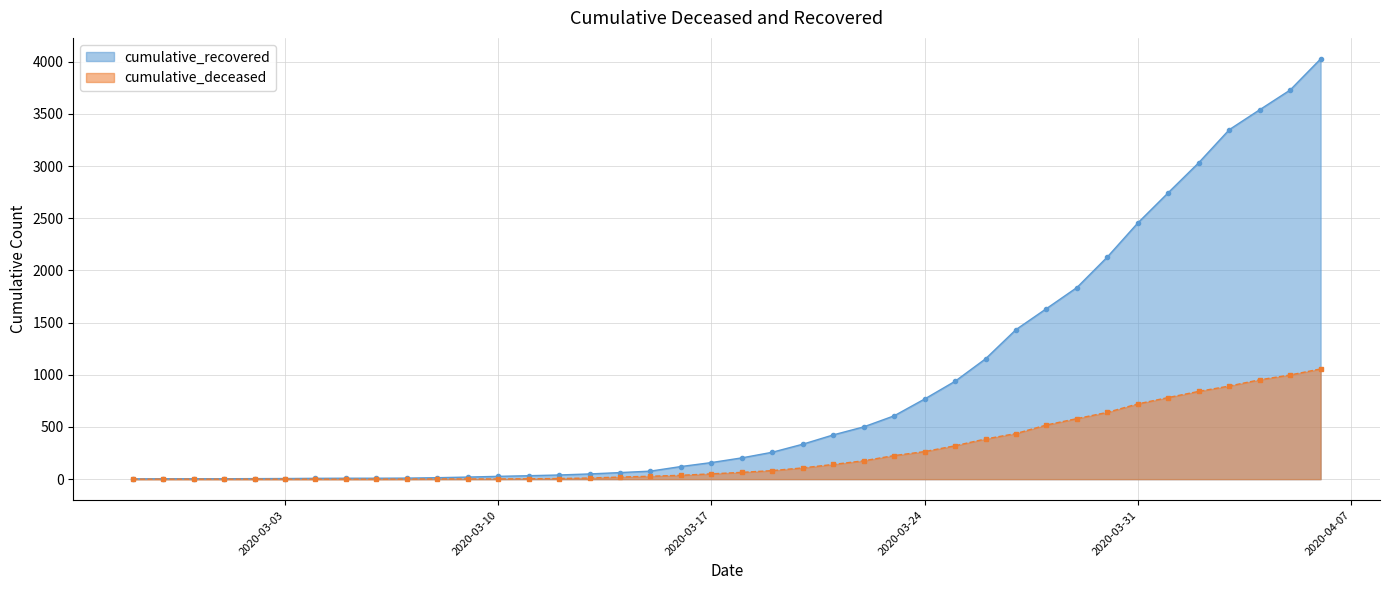

True or false: cumulative_recovered and cumulative_deceased cross at least once.

False